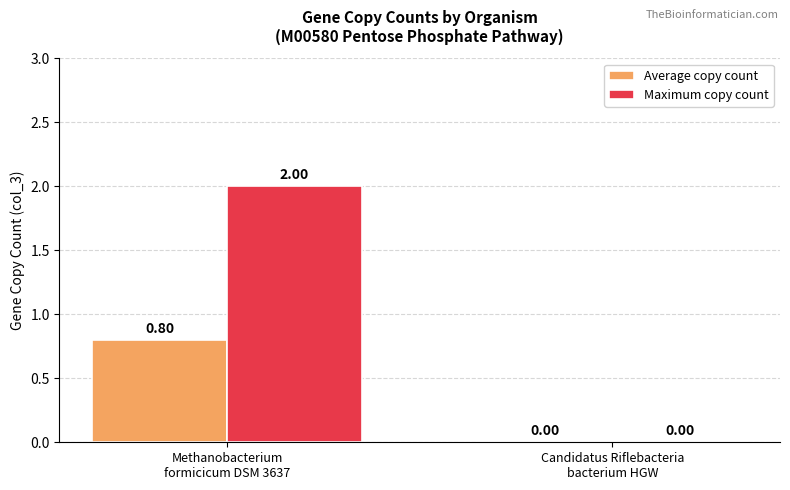

Which series has the largest total across all categories?

Maximum copy count